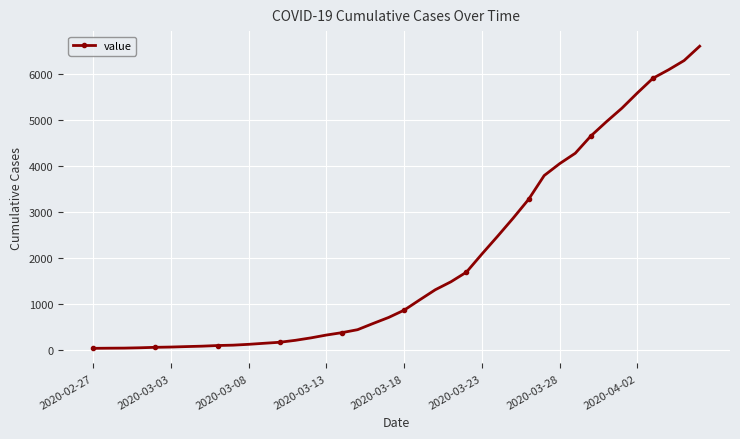

What is the greatest value displayed?

6605